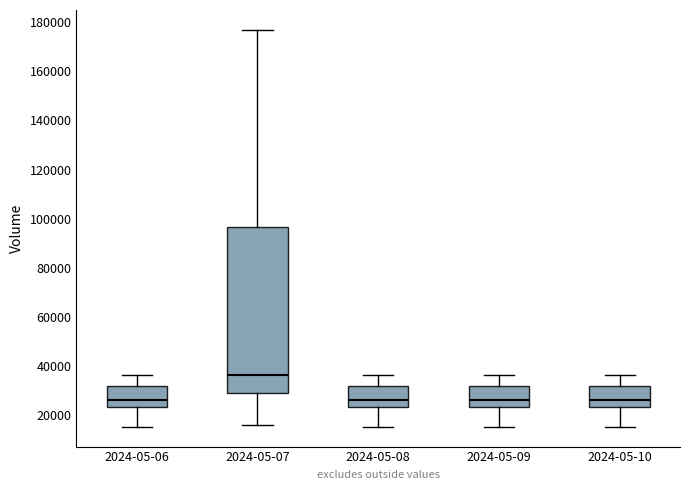

Comparing the boxes themselves (not the whiskers), which one is the tallest?

2024-05-07